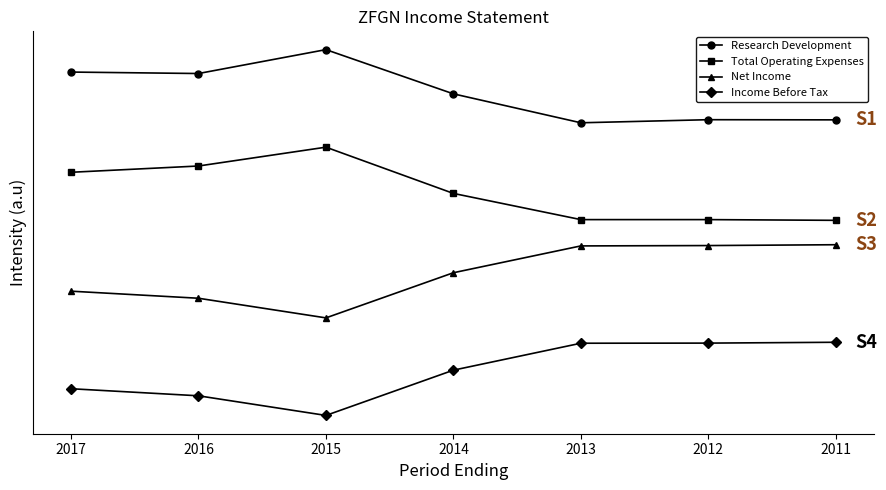

What are all the series names shown in the legend?

Research Development, Total Operating Expenses, Net Income, Income Before Tax